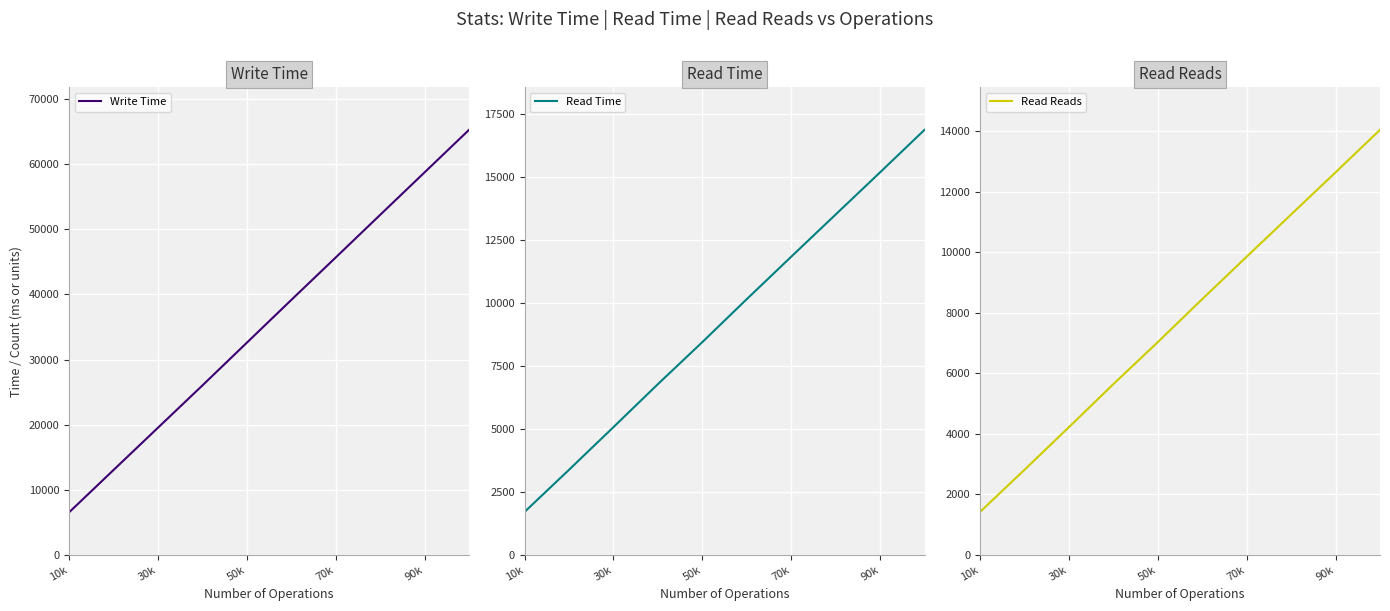

What is the average value of the Read Reads series?

7732